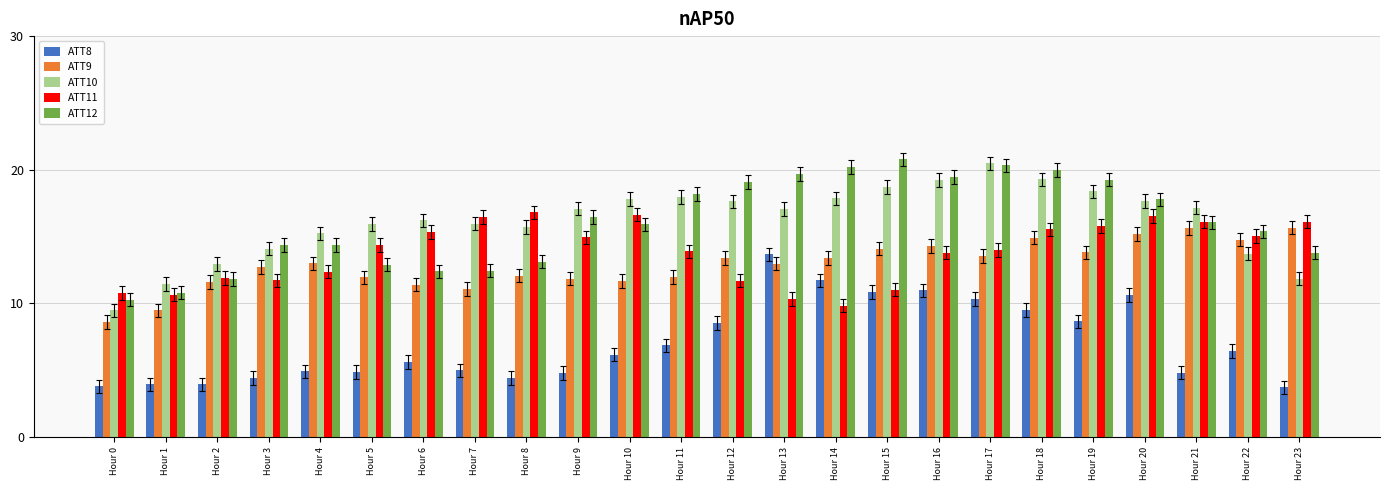

Does the chart contain stacked bars?

No